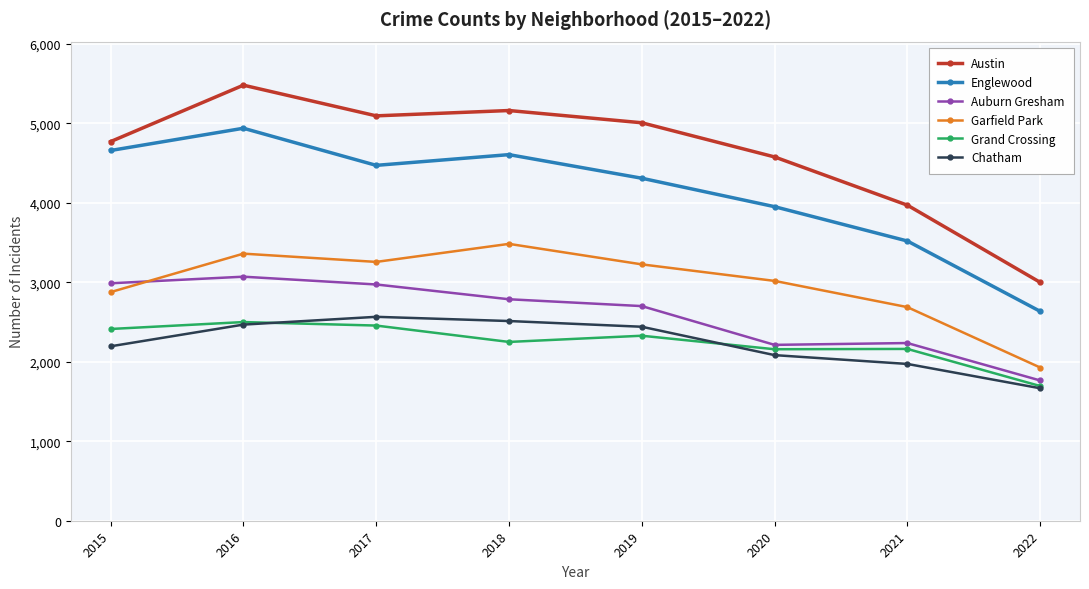

Between 2019 and 2021, which series saw the biggest shift?

Austin